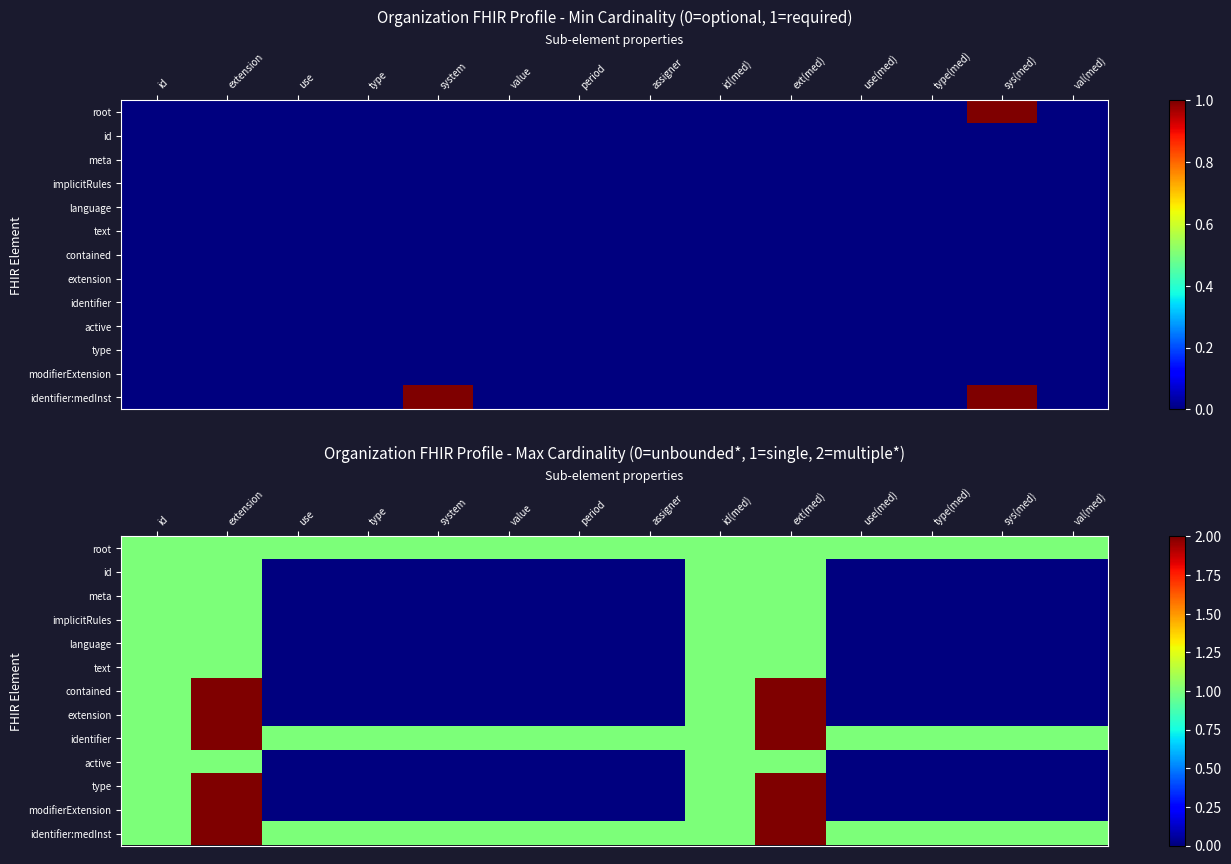

List the labels in order of contained value, largest first.

extension, ext(med), id, id(med), use, type, system, value, period, assigner, use(med), type(med), sys(med), val(med)